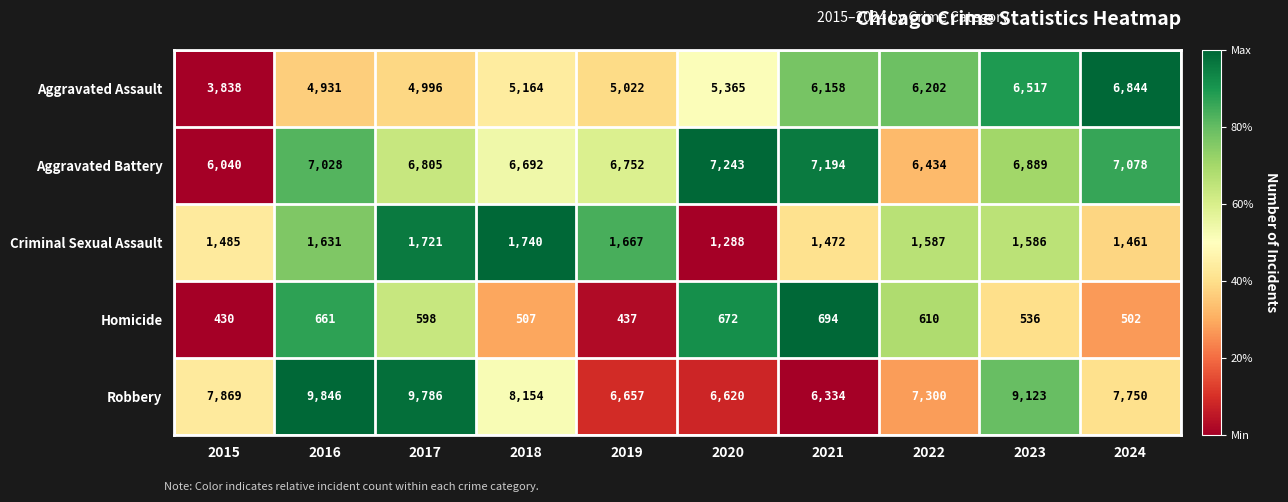

At 2024, list the series in order from largest to smallest.

Robbery, Aggravated Battery, Aggravated Assault, Criminal Sexual Assault, Homicide